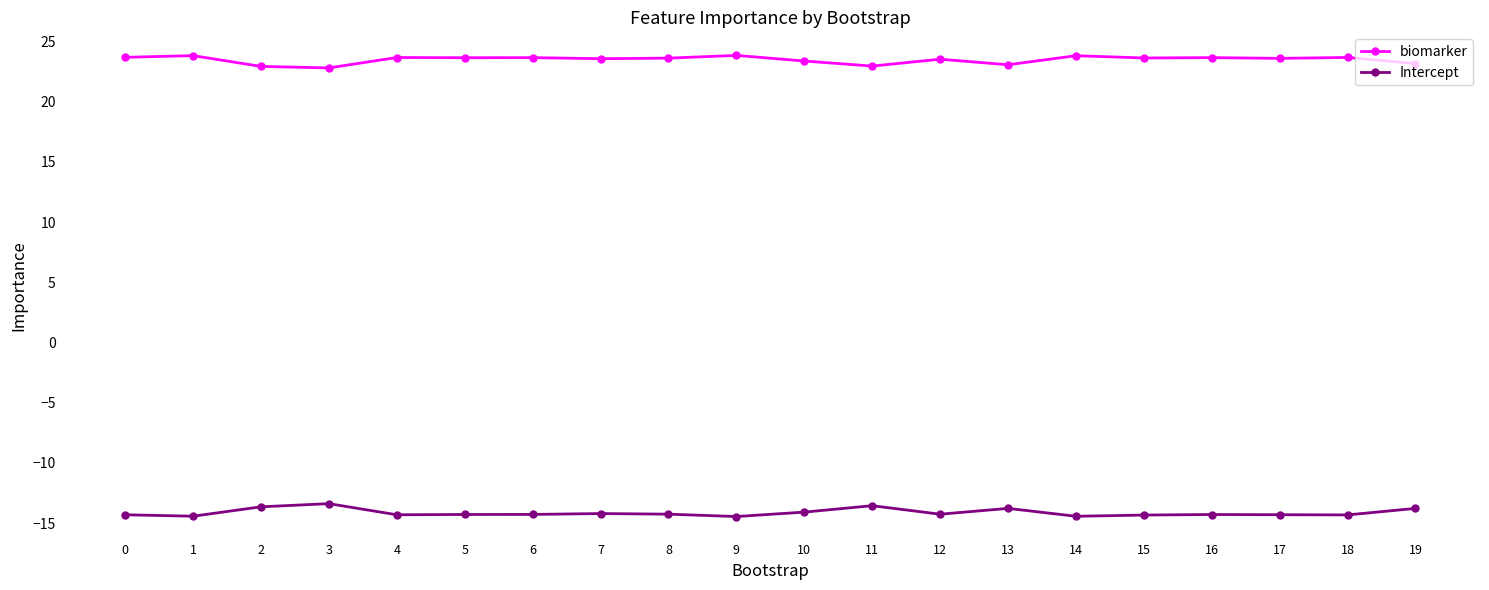

True or false: Intercept and biomarker intersect in this chart.

False